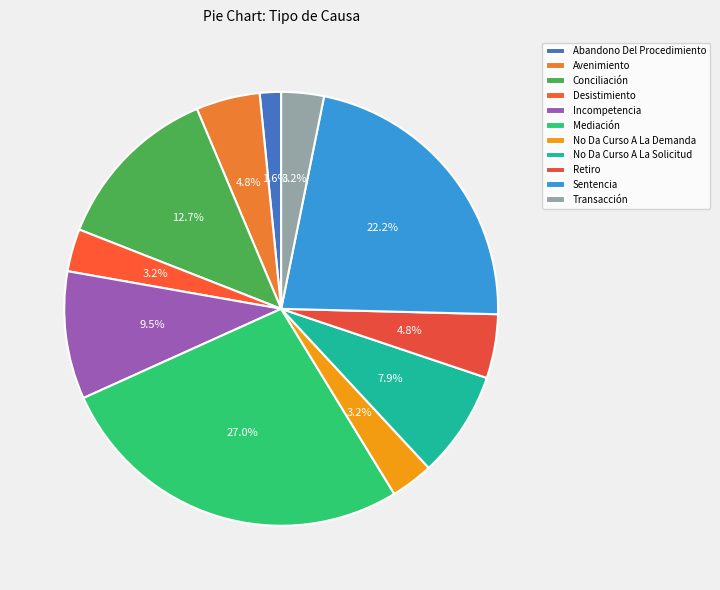

Count the number of slices in the pie.

11